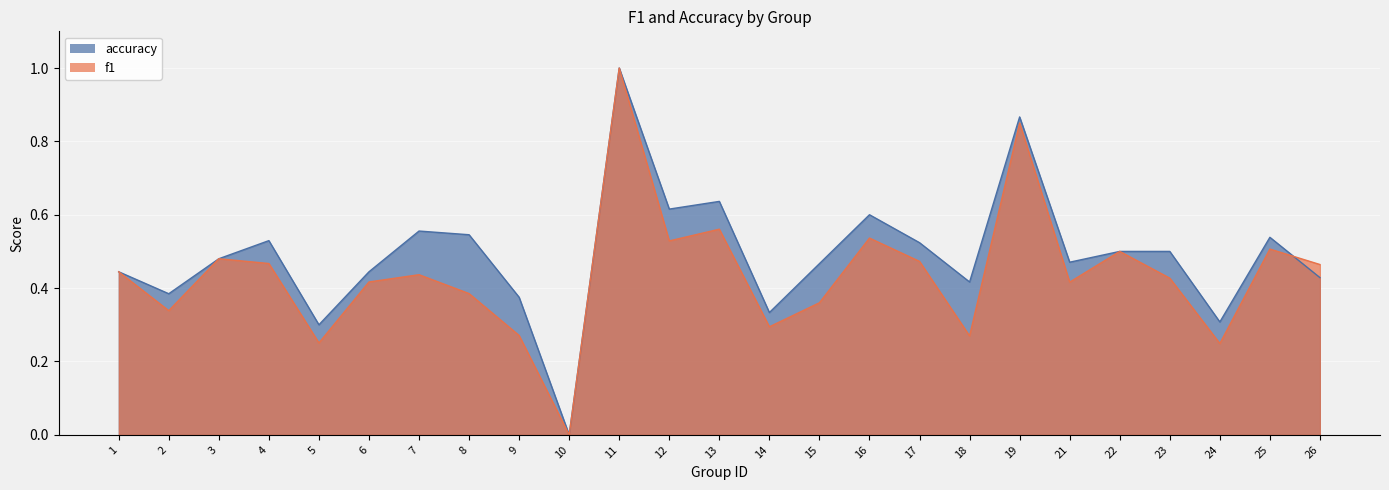

How many values in the accuracy series exceed 0?

24